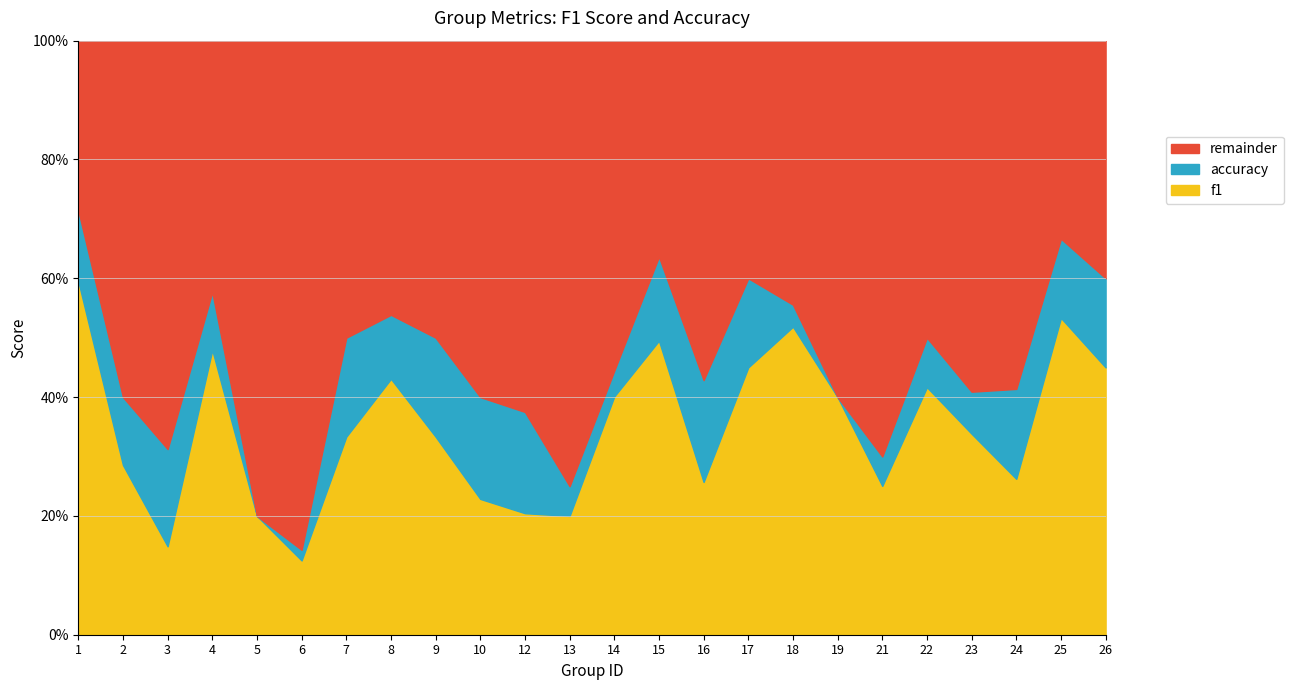

Which label corresponds to the smallest value in the chart?

6